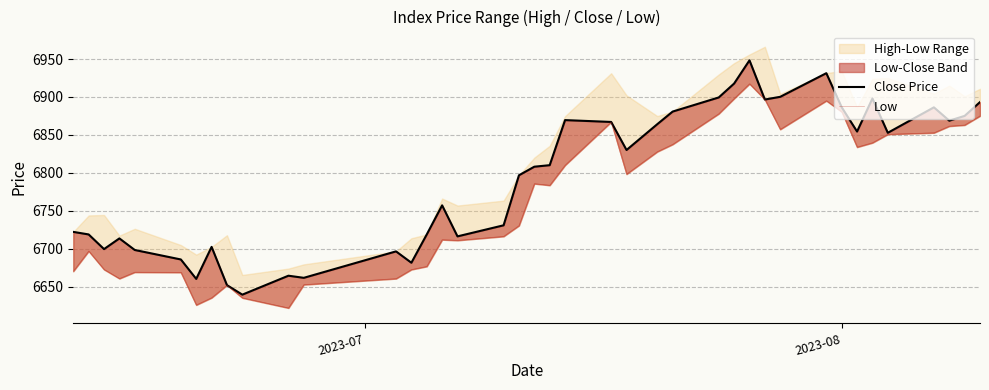

What is the maximum value shown in the chart?

6948.3